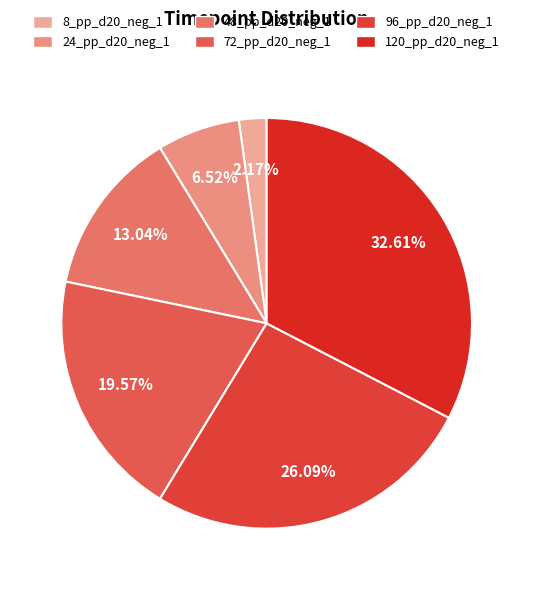

What portion of the pie excludes 24_pp_d20_neg_1?

93.5%